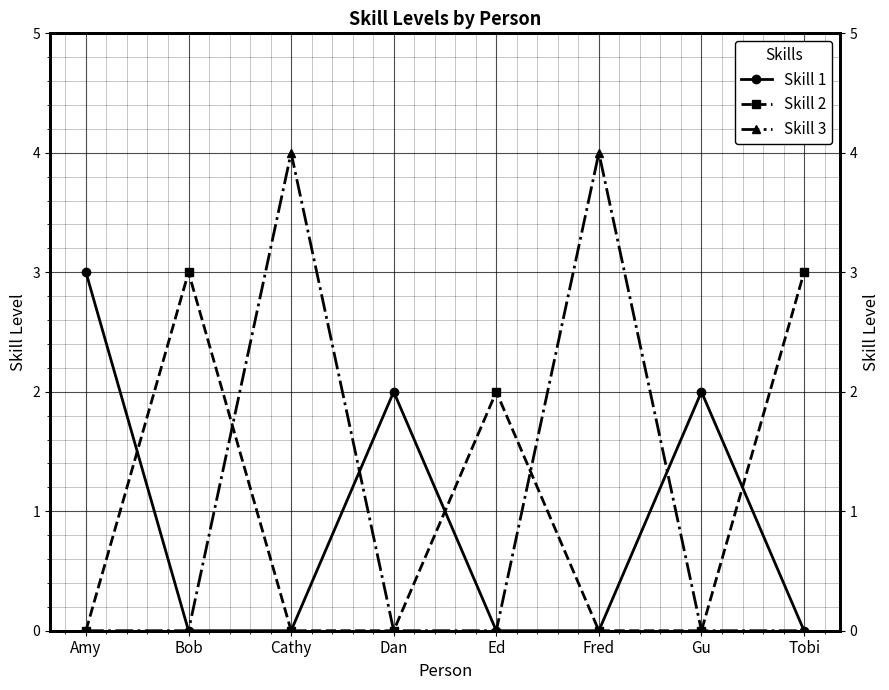

At which label is Skill 3 closest to 2?

Amy